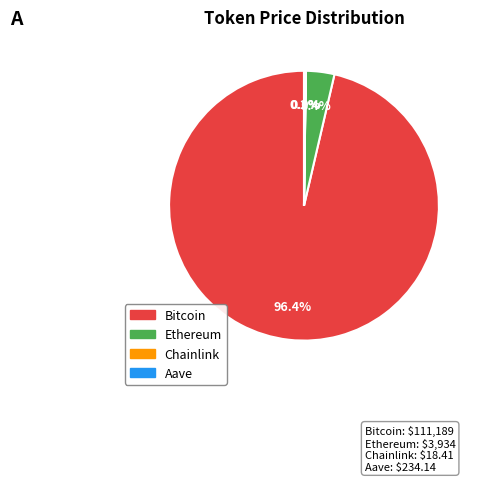

Which category has the biggest portion of the pie?

Bitcoin